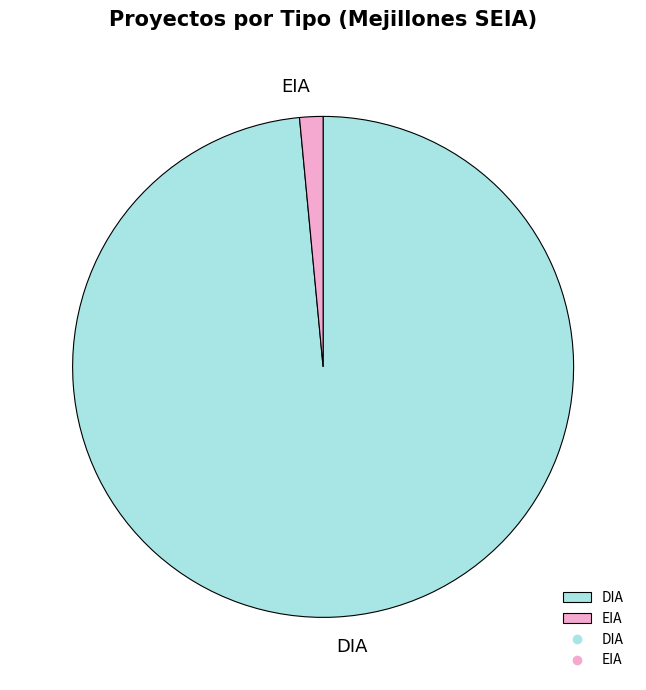

Between EIA and DIA, which is larger?

DIA